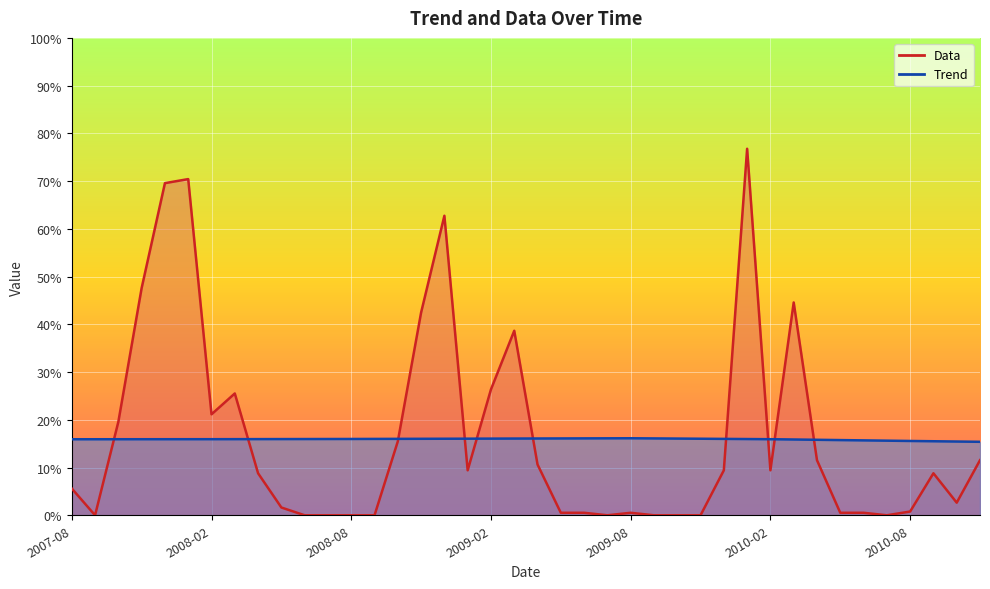

At which label is Data closest to 38?

2009-03-01